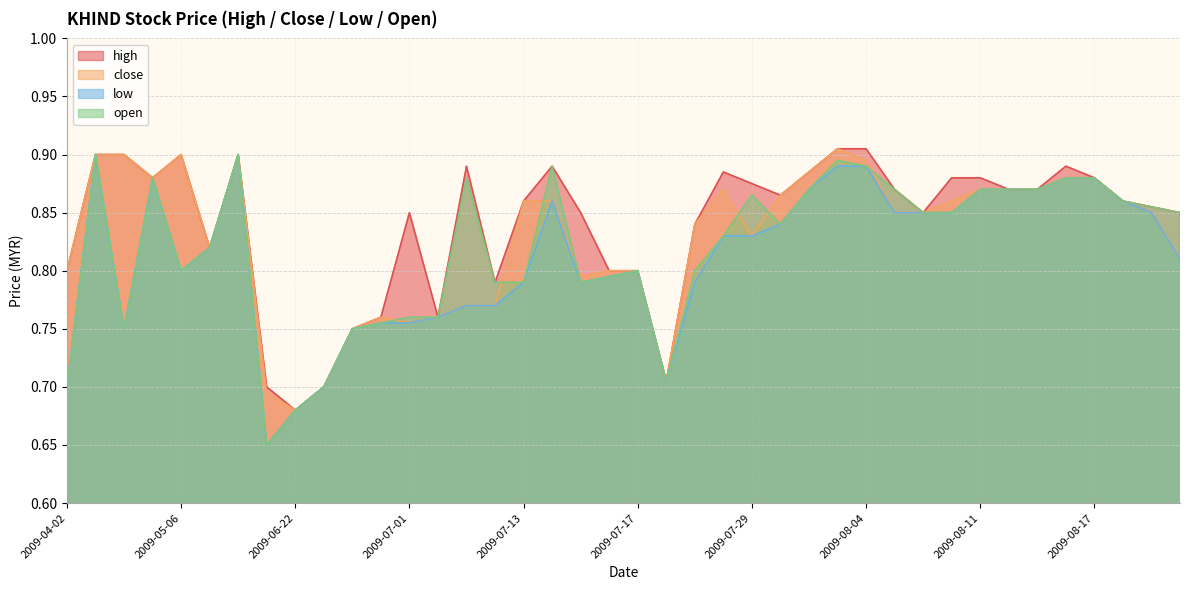

What is the sum of the close values at 2009-07-17 and 2009-06-22?

1.5